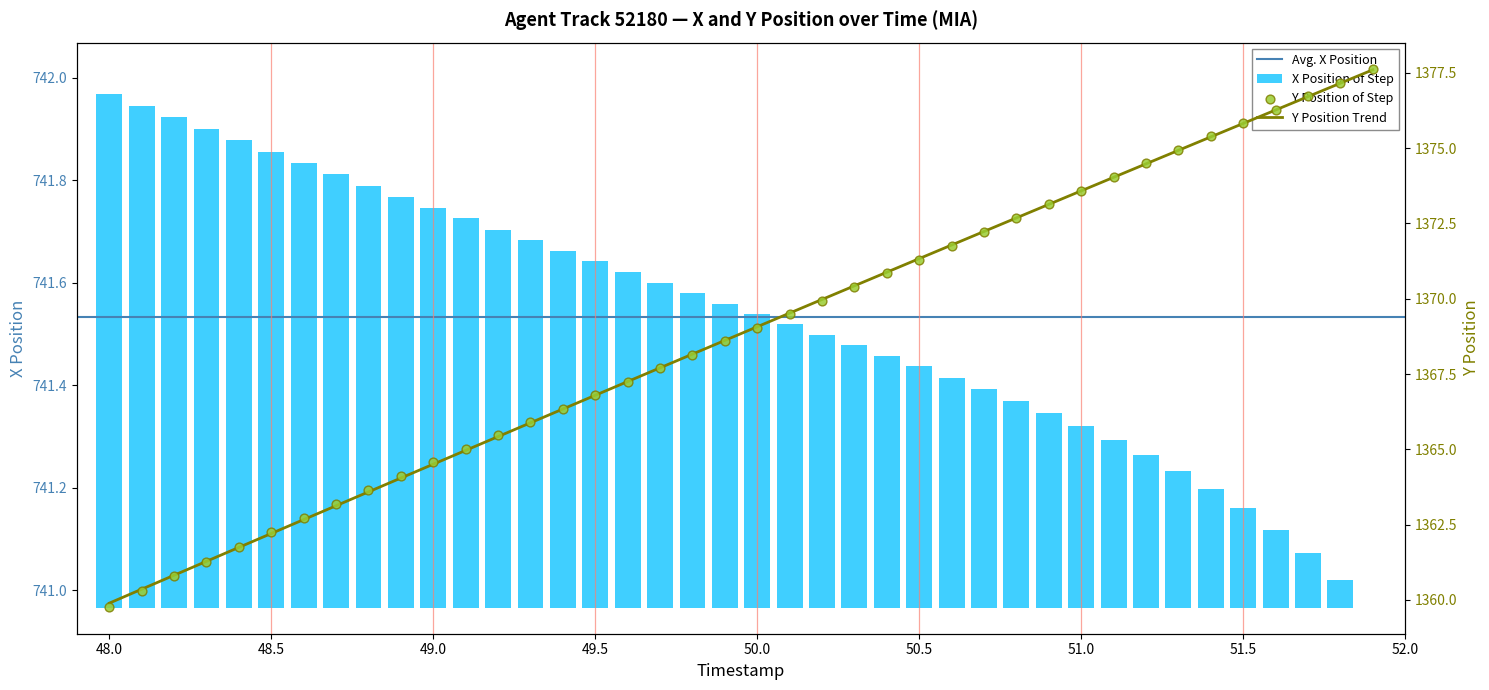

Is the value of X at 34 greater than the value of Y at 52.0?

No